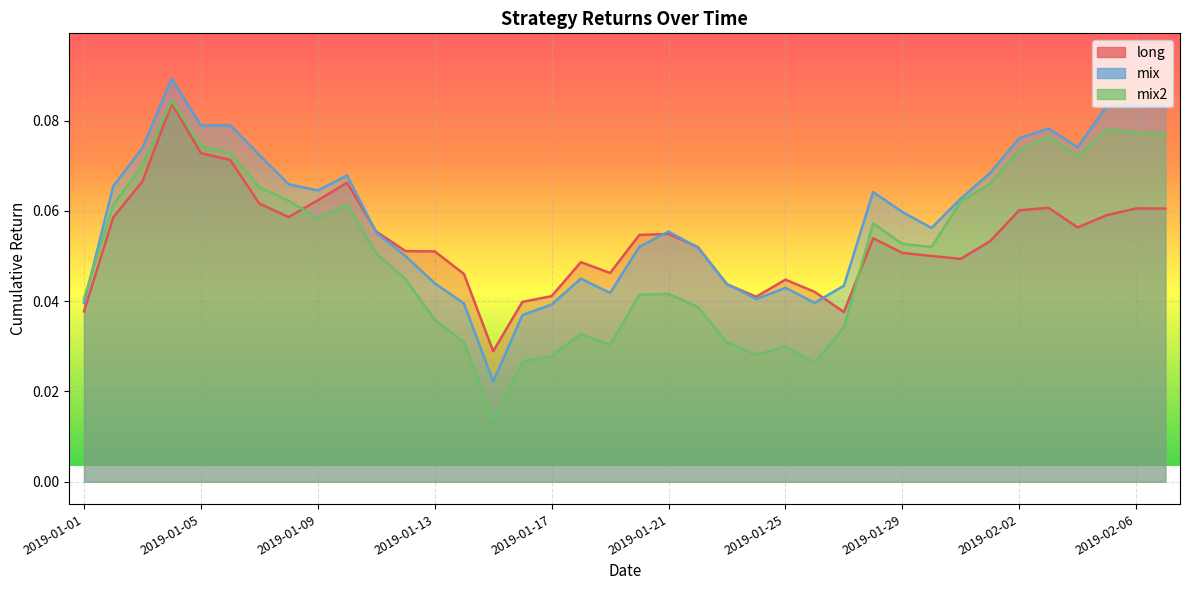

Reading right to left, transcribe all the data shown in this chart.

long: 0.1	0.1	0.1	0.1	0.1	0.1	0.1	0.0	0.1	0.1	0.1	0.0	0.0	0.0	0.0	0.0	0.1	0.1	0.1	0.0	0.0	0.0	0.0	0.0	0.0	0.1	0.1	0.1	0.1	0.1	0.1	0.1	0.1	0.1	0.1	0.1	0.1	0.0
mix: 0.1	0.1	0.1	0.1	0.1	0.1	0.1	0.1	0.1	0.1	0.1	0.0	0.0	0.0	0.0	0.0	0.1	0.1	0.1	0.0	0.0	0.0	0.0	0.0	0.0	0.0	0.0	0.1	0.1	0.1	0.1	0.1	0.1	0.1	0.1	0.1	0.1	0.0
mix2: 0.1	0.1	0.1	0.1	0.1	0.1	0.1	0.1	0.1	0.1	0.1	0.0	0.0	0.0	0.0	0.0	0.0	0.0	0.0	0.0	0.0	0.0	0.0	0.0	0.0	0.0	0.0	0.1	0.1	0.1	0.1	0.1	0.1	0.1	0.1	0.1	0.1	0.0